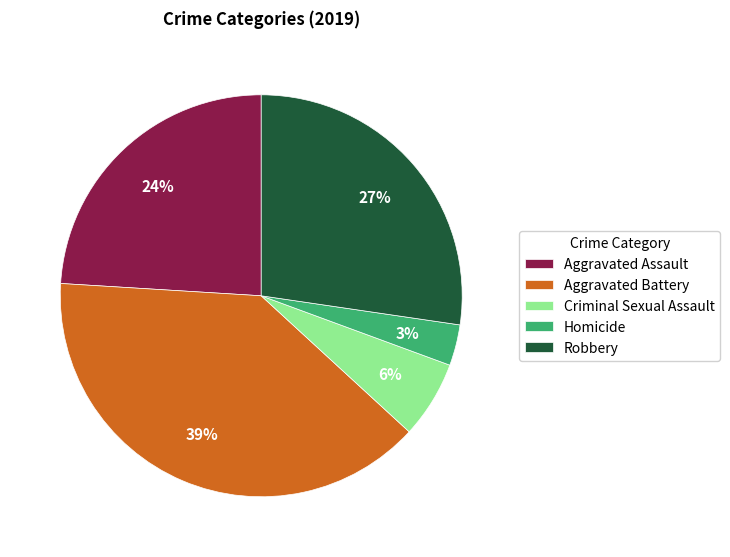

How many slices are in this pie chart?

5